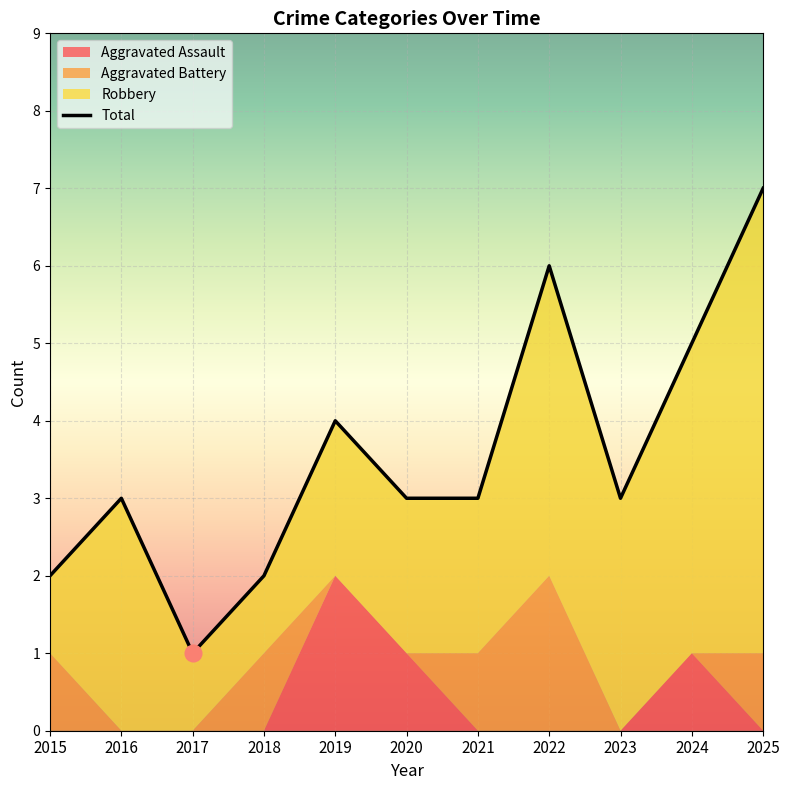

Reading left to right, list all the values displayed in this chart.

Aggravated Assault: 0	0	0	0	2	1	0	0	0	1	0
Aggravated Battery: 1	0	0	1	0	0	1	2	0	0	1
Robbery: 1	3	1	1	2	2	2	4	3	4	6
Total: 2	3	1	2	4	3	3	6	3	5	7